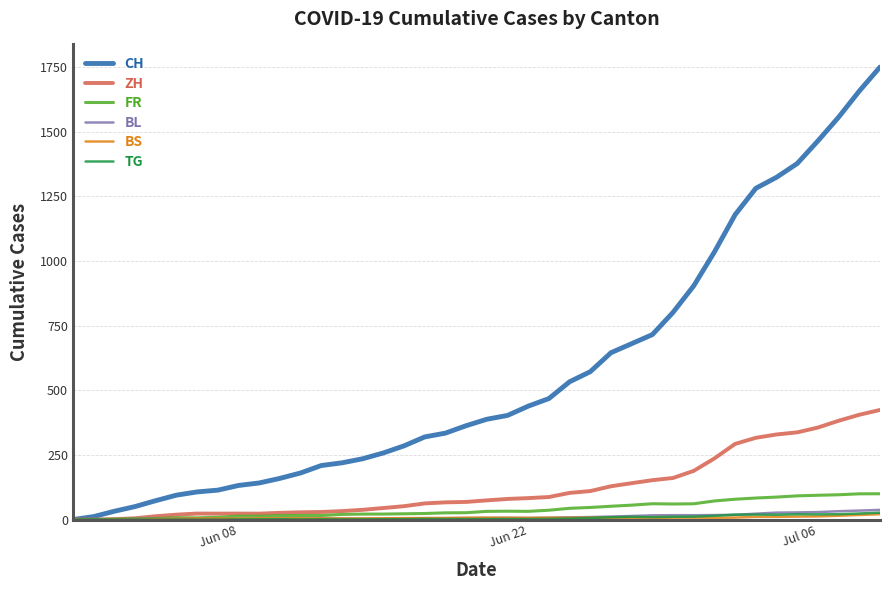

Which series has the widest spread of values?

CH